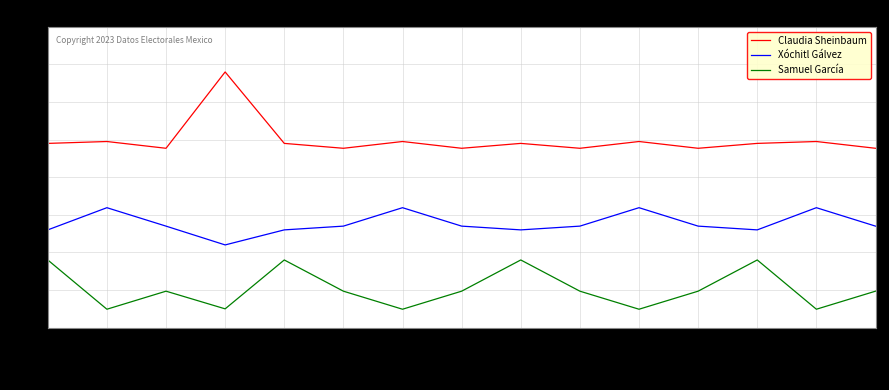

What are all the series names shown in the legend?

Claudia Sheinbaum, Xóchitl Gálvez, Samuel García